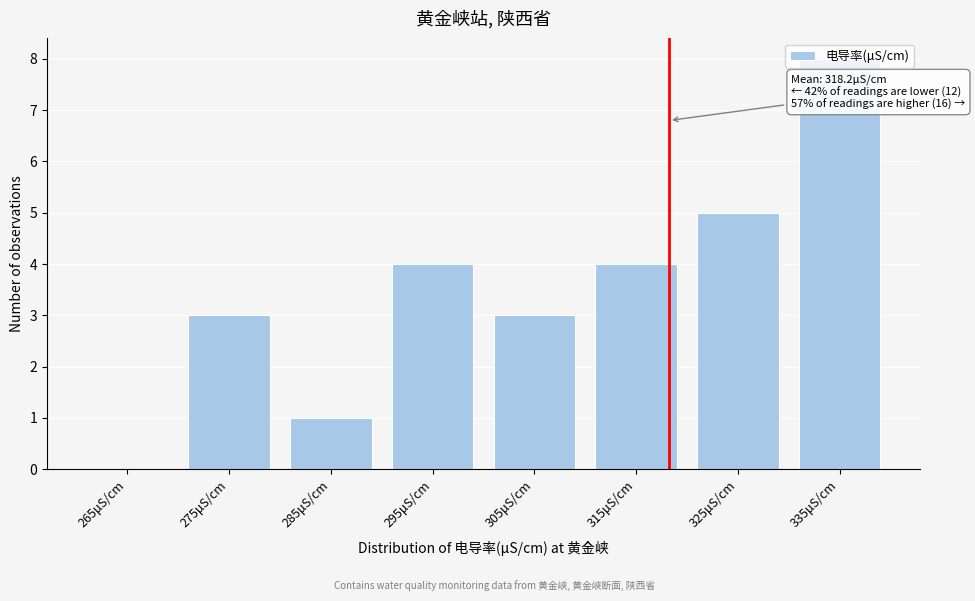

What is the ratio of the value at 315μS/cm to the value at 295μS/cm?

1.0